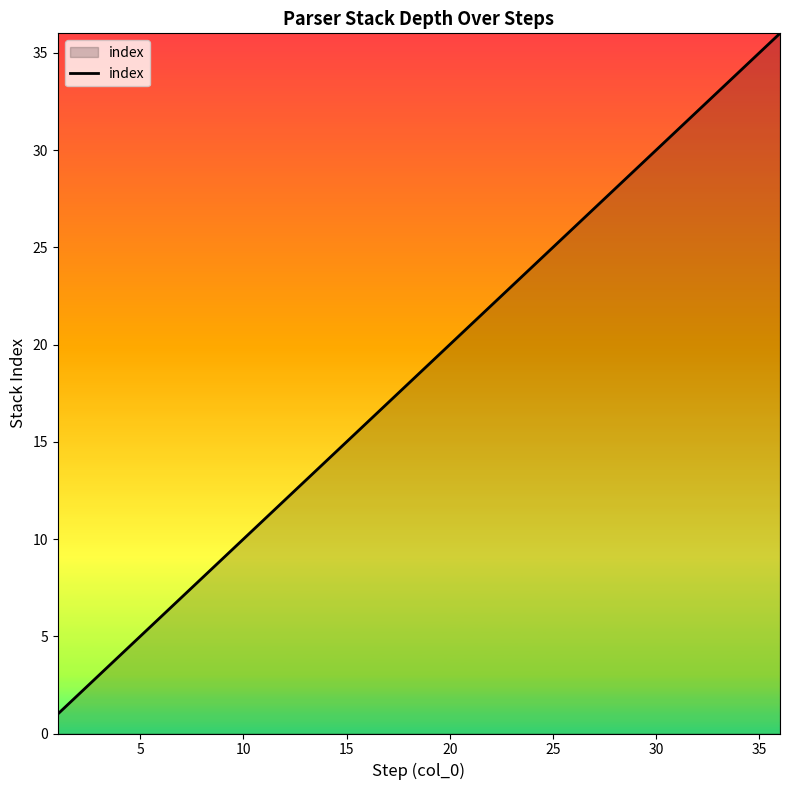

What is the difference between the maximum and minimum values?

35